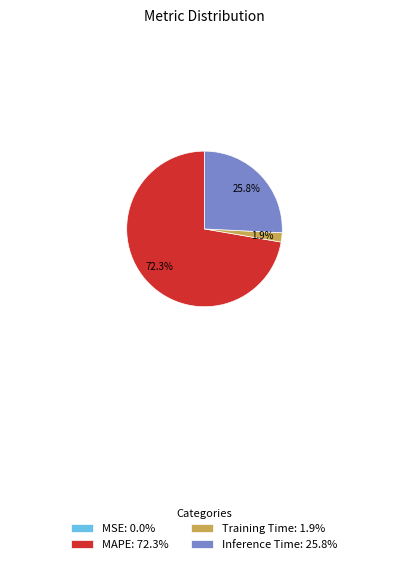

What percentage is the Inference Time slice, to the nearest percent?

26%